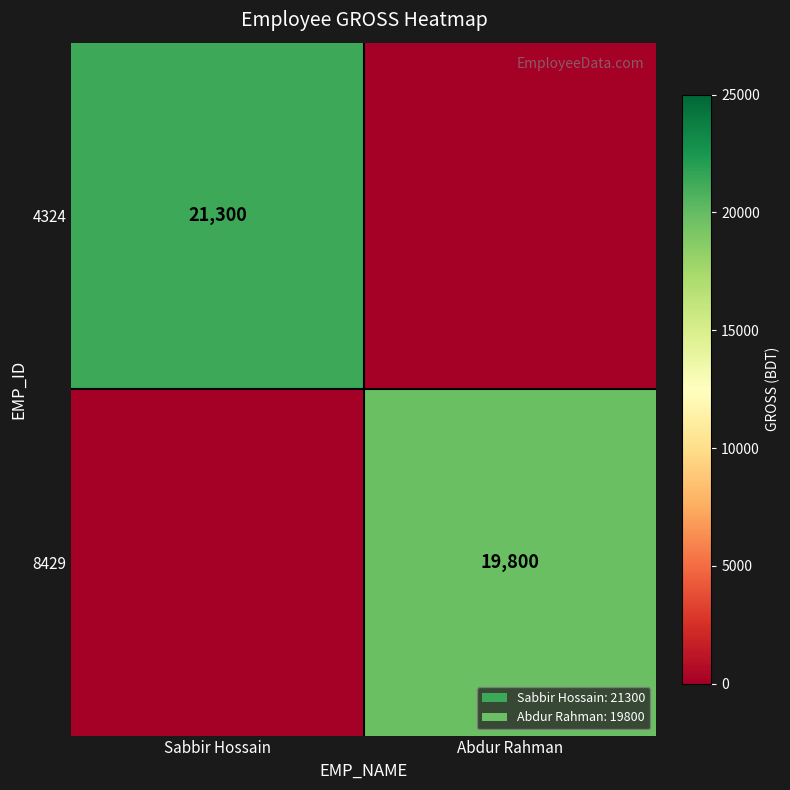

The 4324 series shows 37497 at Sabbir Hossain. True or false?

False